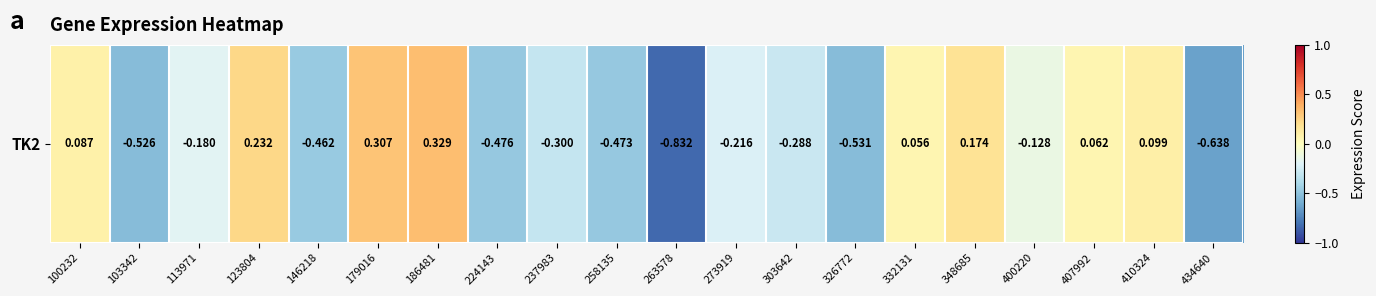

Count the number of data series in this chart.

1